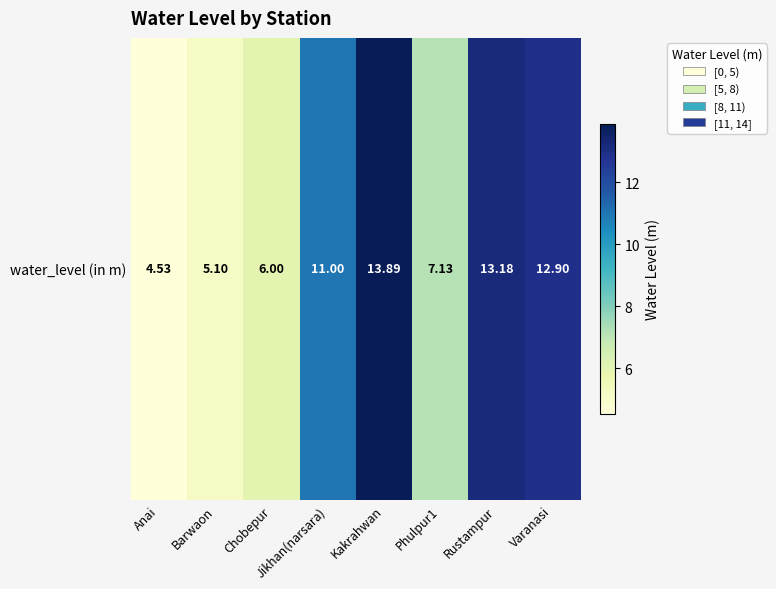

Reading left to right, list all the values displayed in this chart.

4.5	5.1	6.0	11.0	13.9	7.1	13.2	12.9